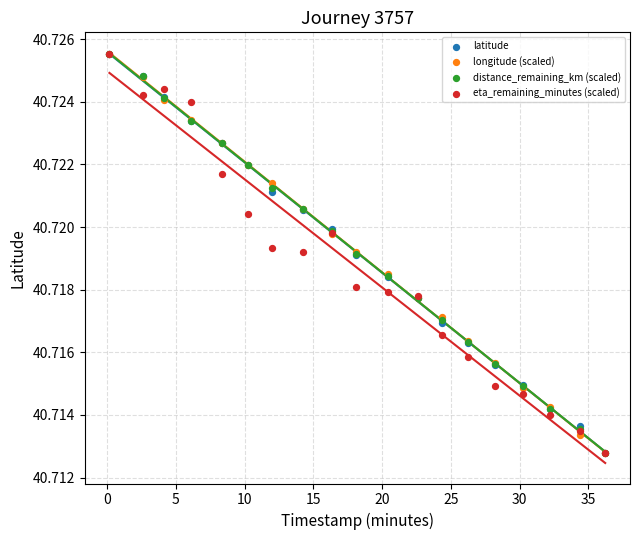

What are all the series names shown in the legend?

latitude, longitude (scaled), distance_remaining_km (scaled), eta_remaining_minutes (scaled)